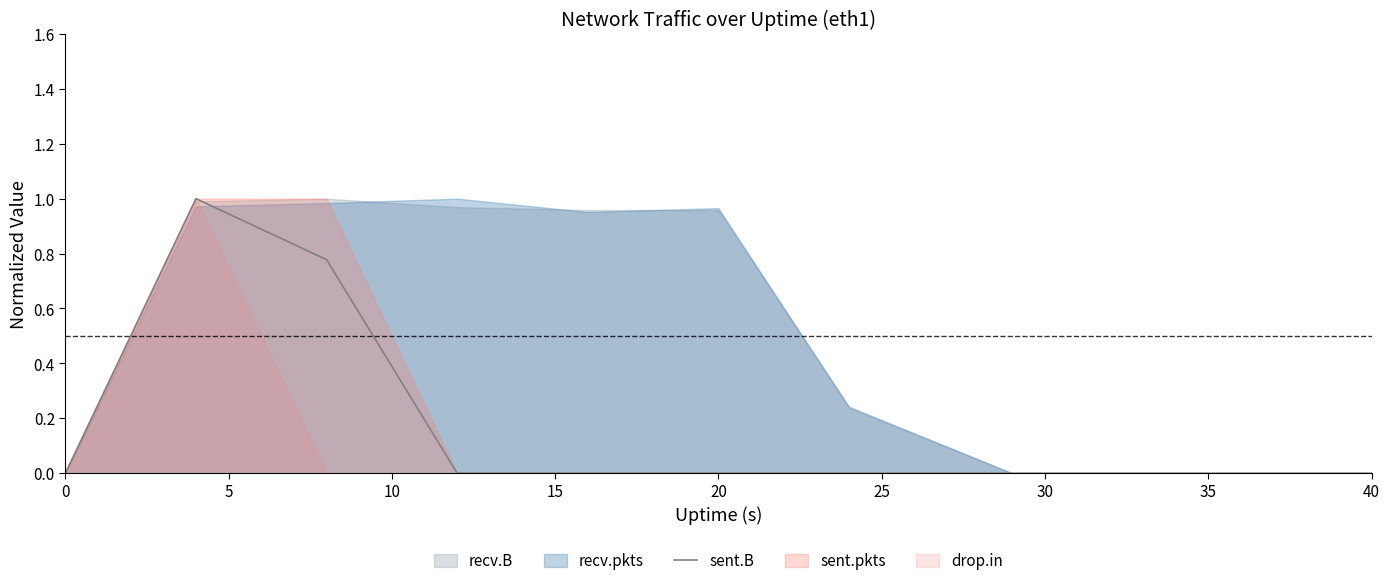

What is the highest value of the sent.B series?

1.0